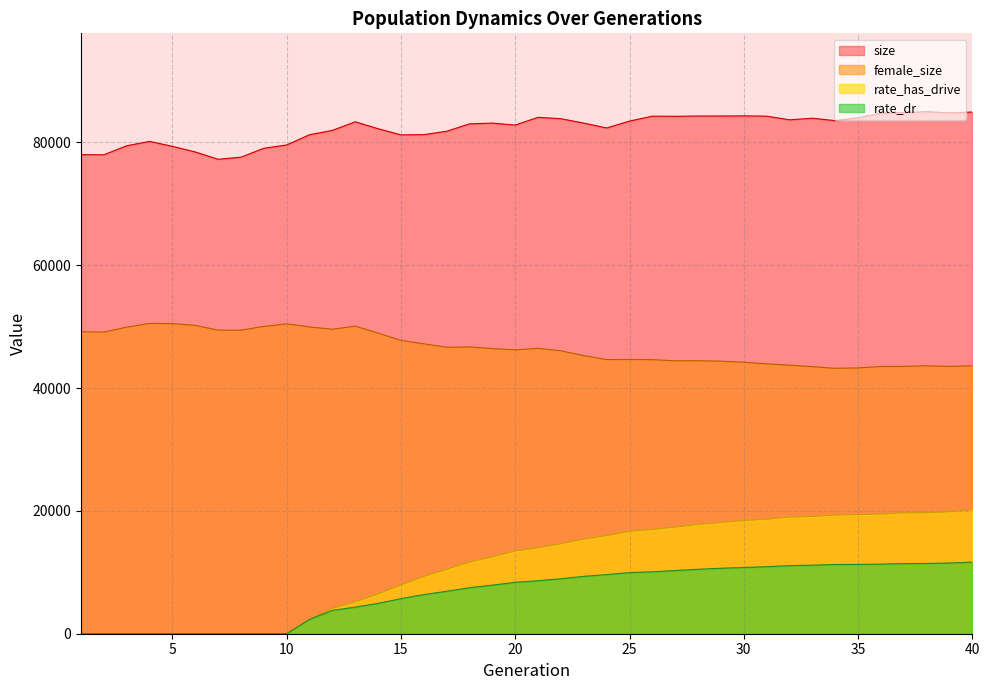

What is the difference between the maximum and minimum values in the rate_dr series?

11657.6